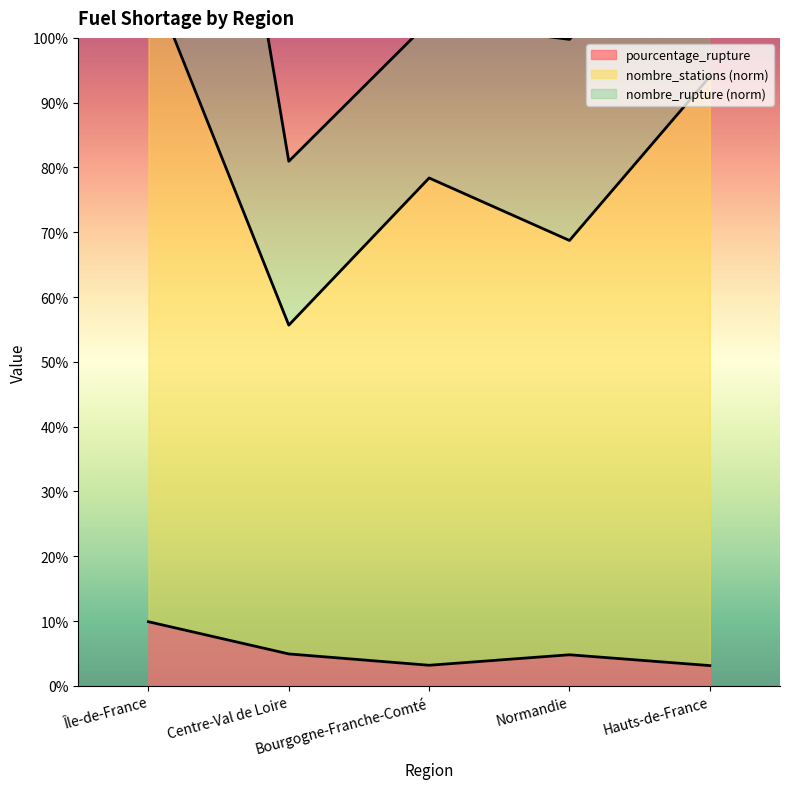

What is the label of the 2nd point from the left?

Centre-Val de Loire